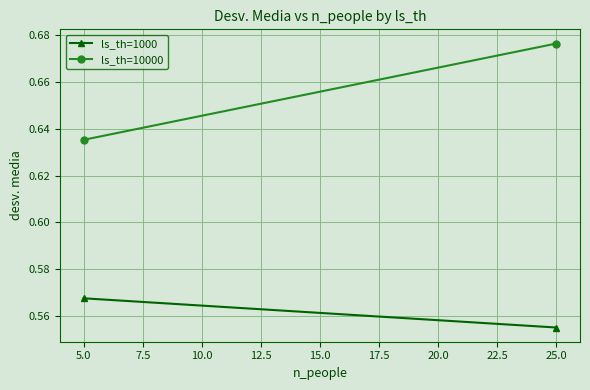

What is the sum of the ls_th=10000 values at 25.0 and 5.0?

1.3